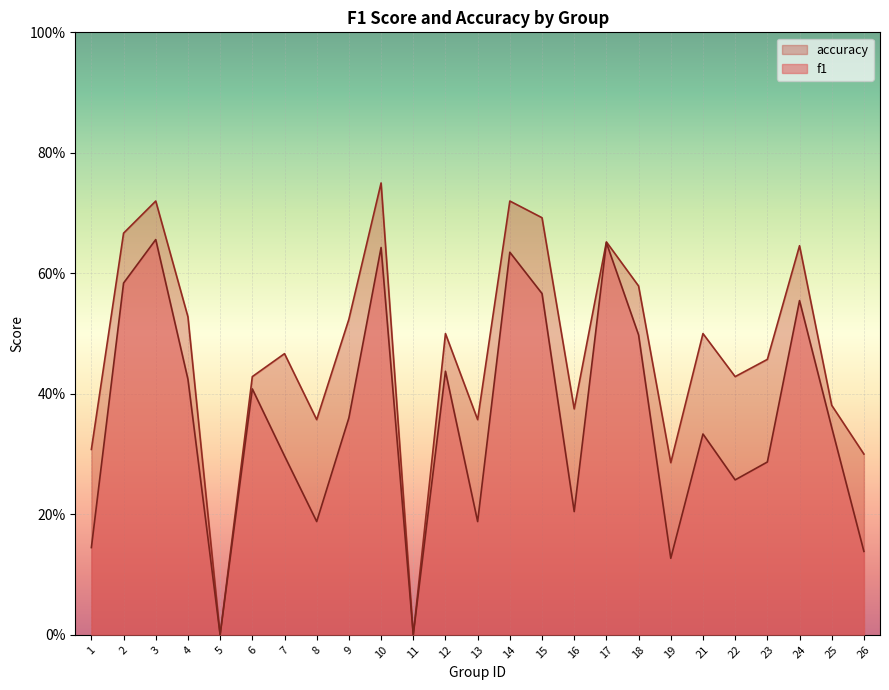

Reading left to right, extract all data points from this chart.

f1: 1=0.1	2=0.6	3=0.7	4=0.4	5=0.0	6=0.4	7=0.3	8=0.2	9=0.4	10=0.6	11=0.0	12=0.4	13=0.2	14=0.6	15=0.6	16=0.2	17=0.7	18=0.5	19=0.1	21=0.3	22=0.3	23=0.3	24=0.6	25=0.3	26=0.1
accuracy: 1=0.3	2=0.7	3=0.7	4=0.5	5=0.0	6=0.4	7=0.5	8=0.4	9=0.5	10=0.8	11=0.0	12=0.5	13=0.4	14=0.7	15=0.7	16=0.4	17=0.7	18=0.6	19=0.3	21=0.5	22=0.4	23=0.5	24=0.6	25=0.4	26=0.3